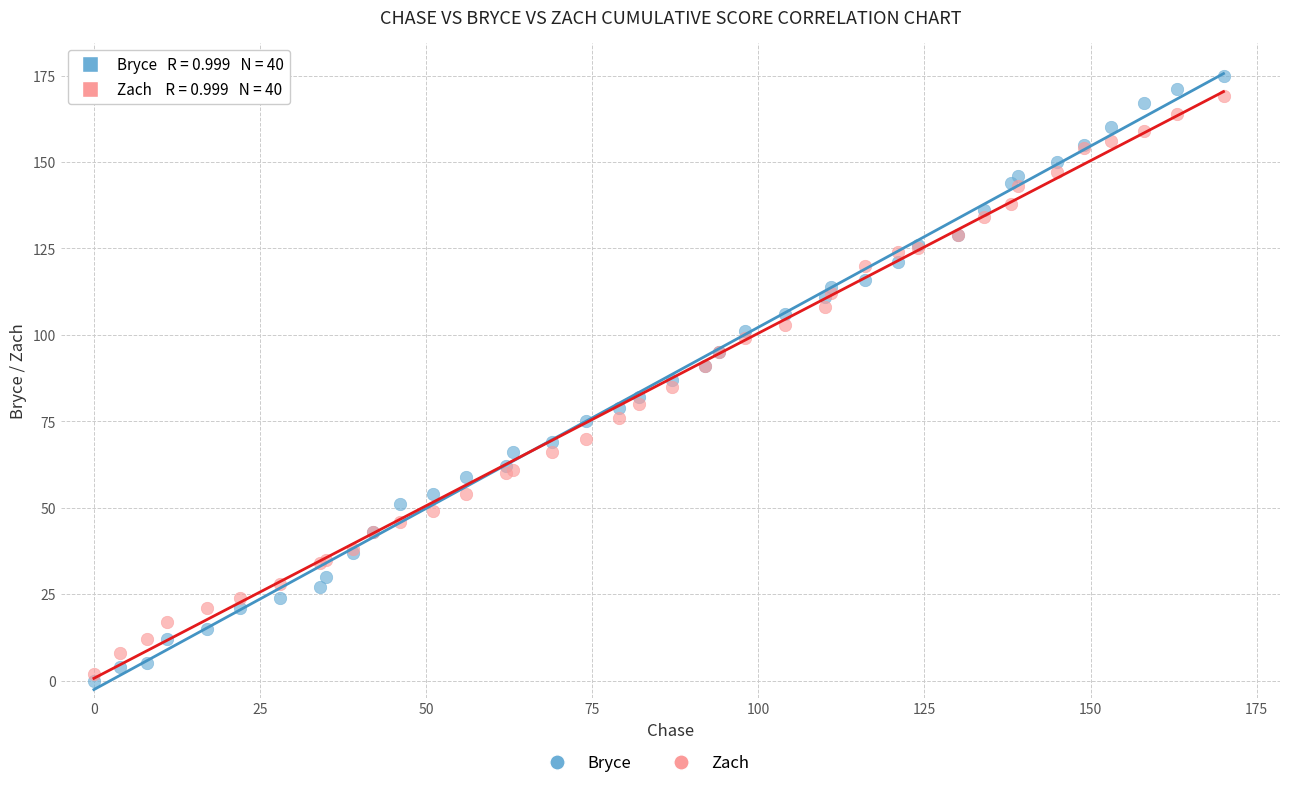

Which series has the largest Y range (max minus min)?

Bryce